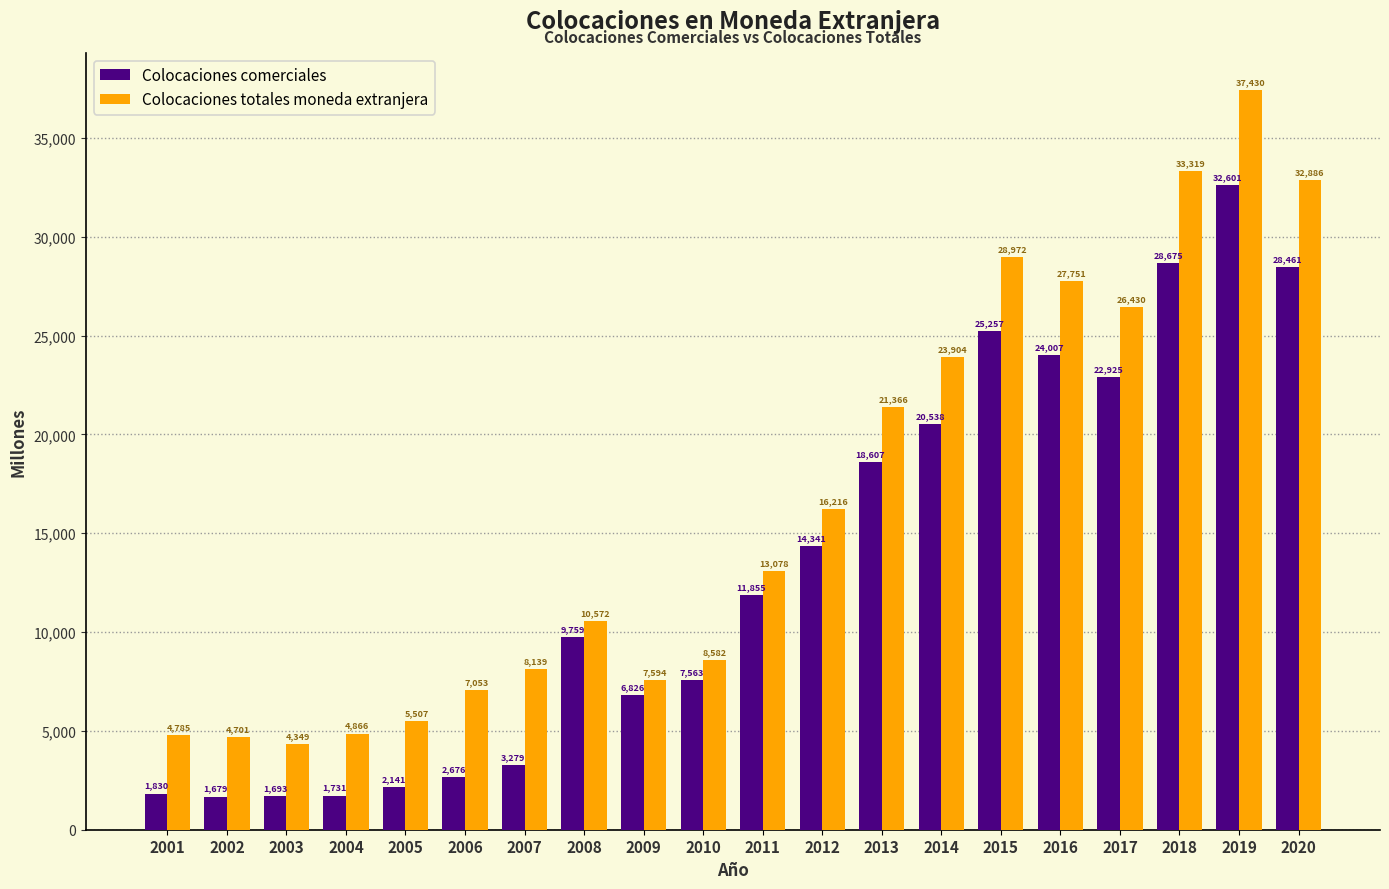

What is the difference between the Colocaciones totales moneda extranjera values at 2002 and 2007?

3438